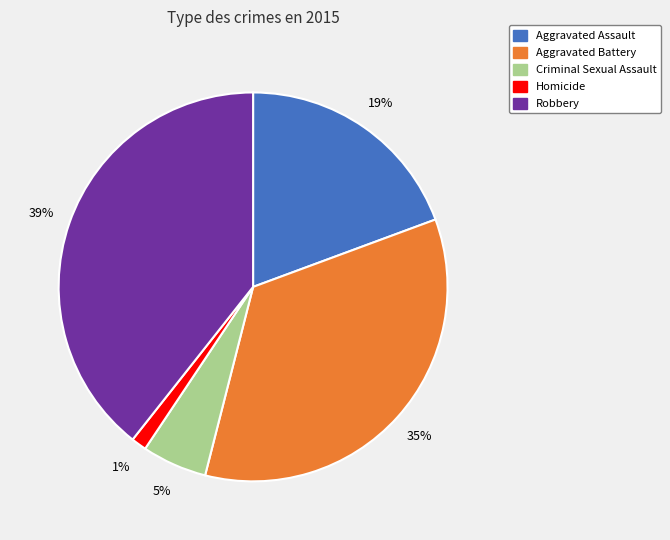

Is Aggravated Assault the majority of the pie?

No